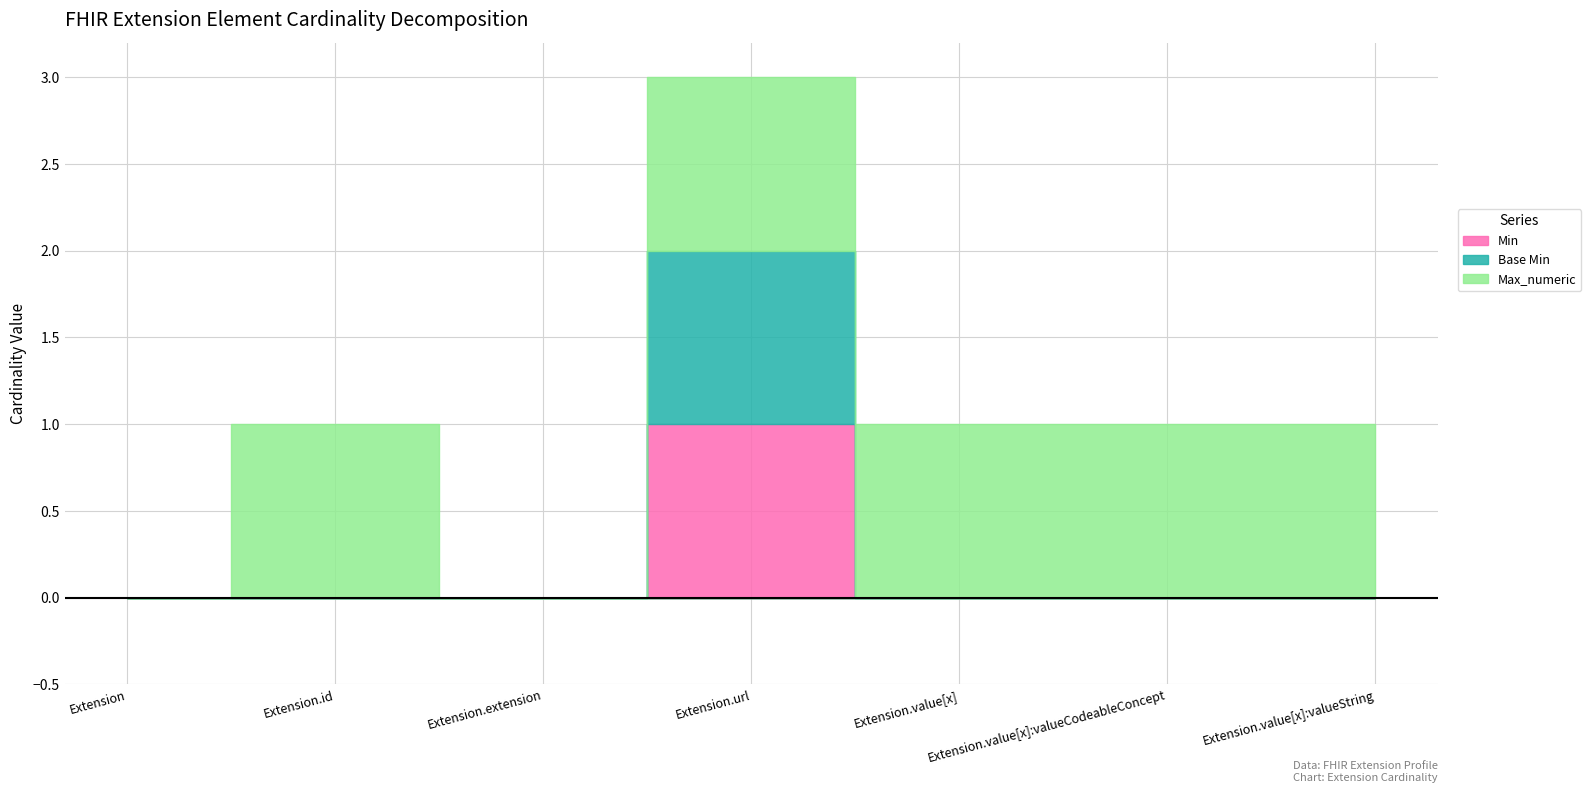

How many data points does each series have?

7